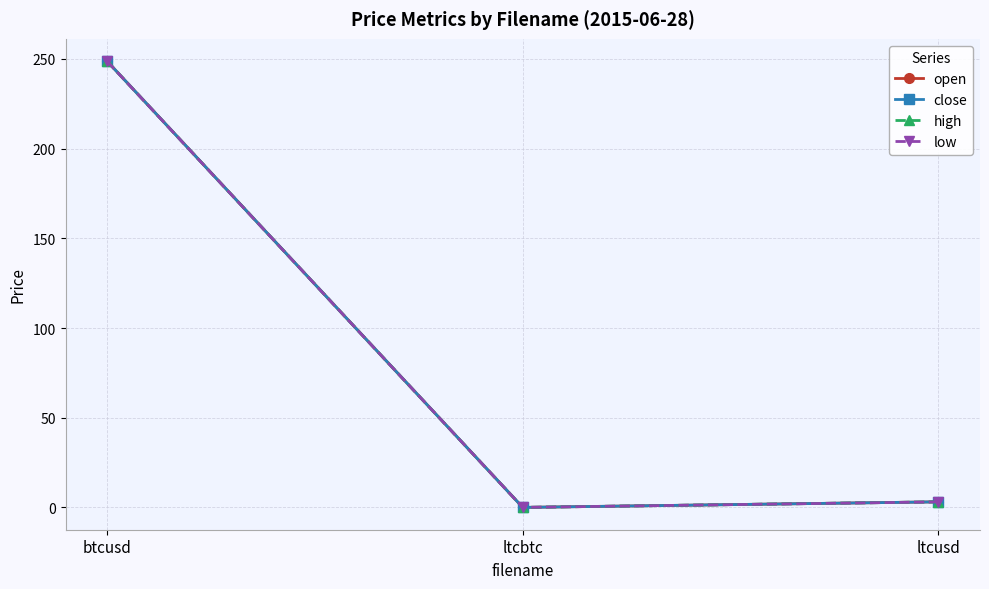

What are all the series names shown in the legend?

open, close, high, low